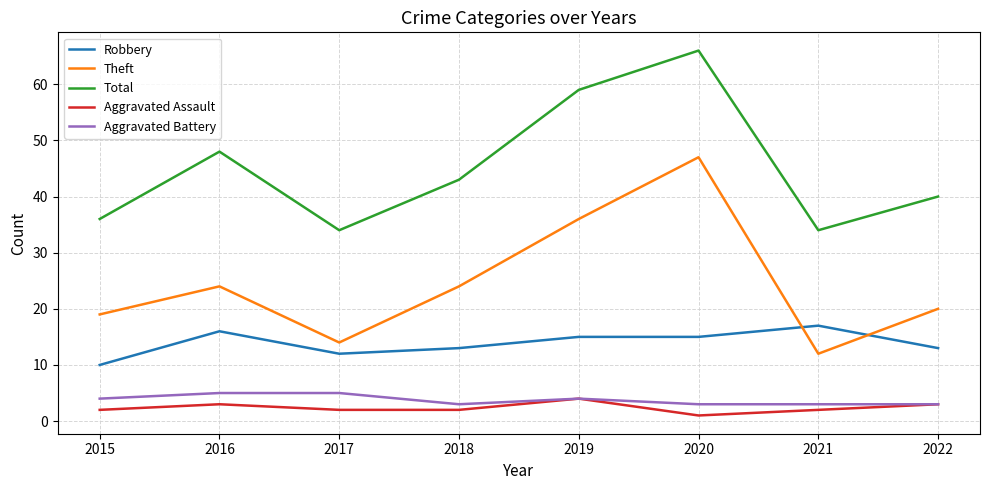

Reading left to right, what are all the values shown in this chart?

Robbery: 2015=10	2016=16	2017=12	2018=13	2019=15	2020=15	2021=17	2022=13
Theft: 2015=19	2016=24	2017=14	2018=24	2019=36	2020=47	2021=12	2022=20
Total: 2015=36	2016=48	2017=34	2018=43	2019=59	2020=66	2021=34	2022=40
Aggravated Assault: 2015=2	2016=3	2017=2	2018=2	2019=4	2020=1	2021=2	2022=3
Aggravated Battery: 2015=4	2016=5	2017=5	2018=3	2019=4	2020=3	2021=3	2022=3